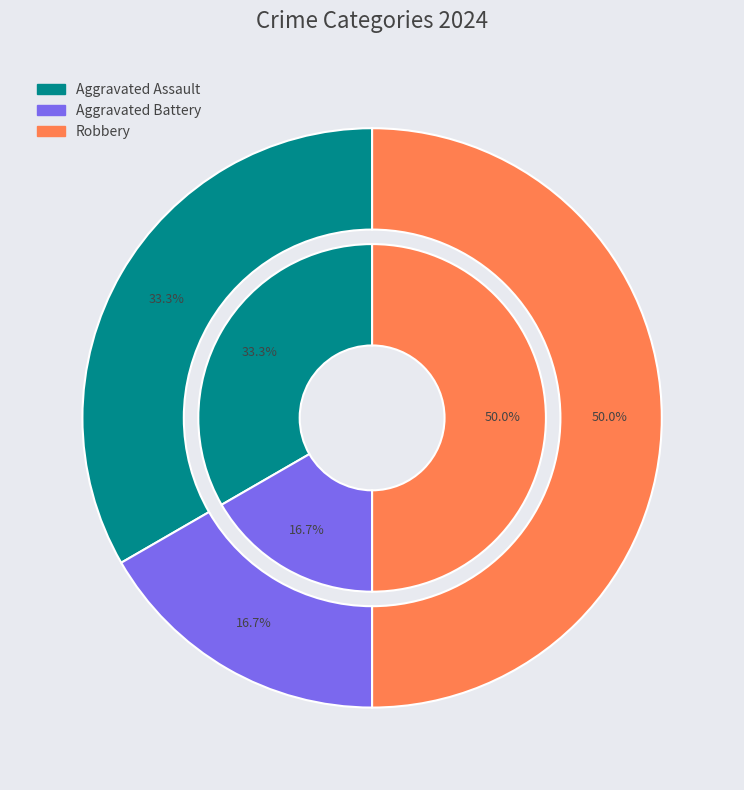

To the nearest percent, what percentage of the pie is Aggravated Assault?

33%